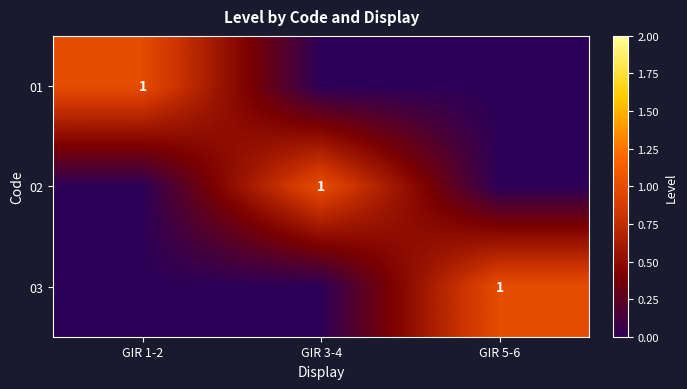

At which category does the chart reach its minimum across all series?

GIR 3-4